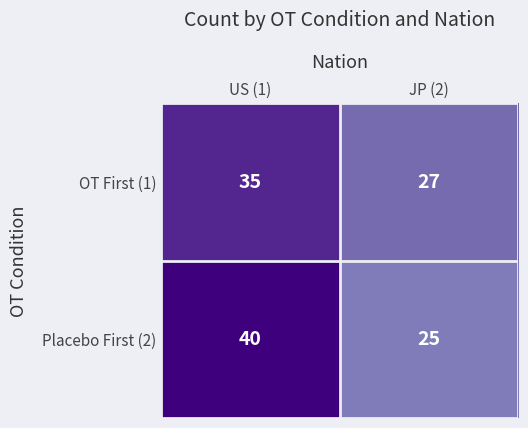

True or false: Placebo First (2) has a value of 40 at US (1).

True